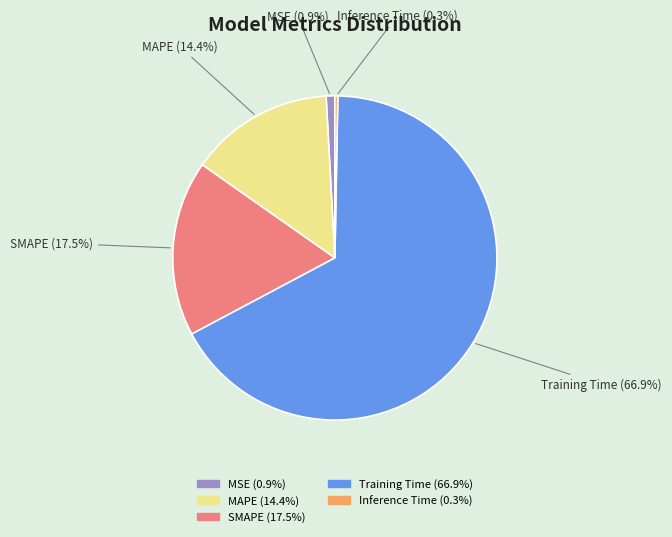

Rank the categories by value from highest to lowest.

Training Time, SMAPE, MAPE, MSE, Inference Time